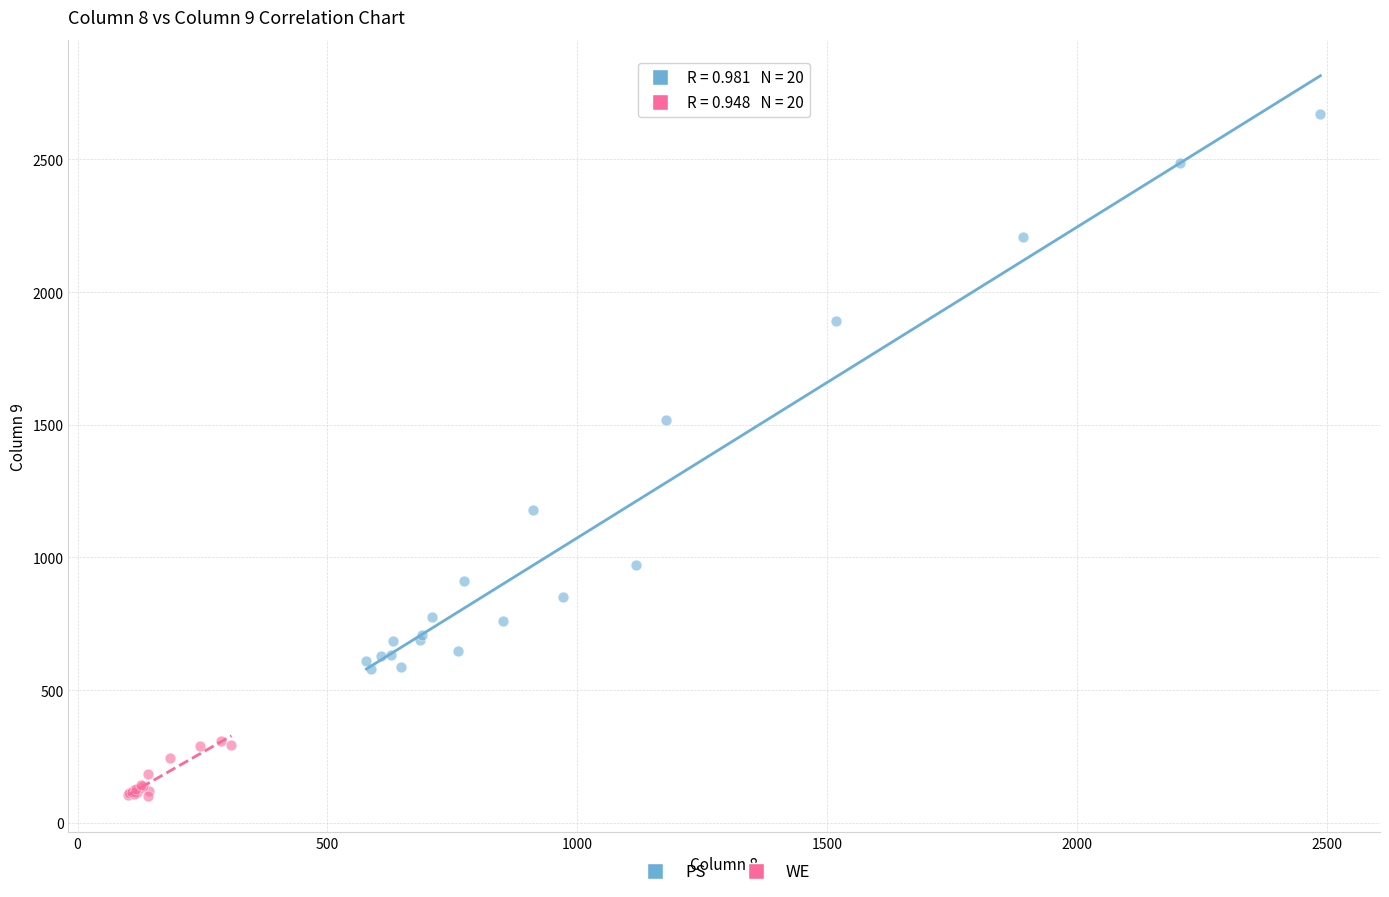

Which series has the largest Y range (max minus min)?

PS